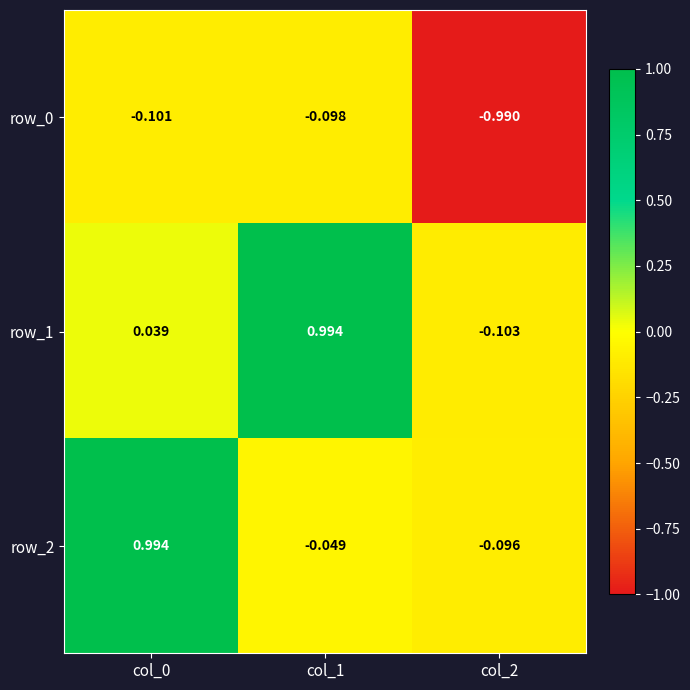

Is the value of row_2 at col_0 greater than the value of row_1 at col_2?

Yes